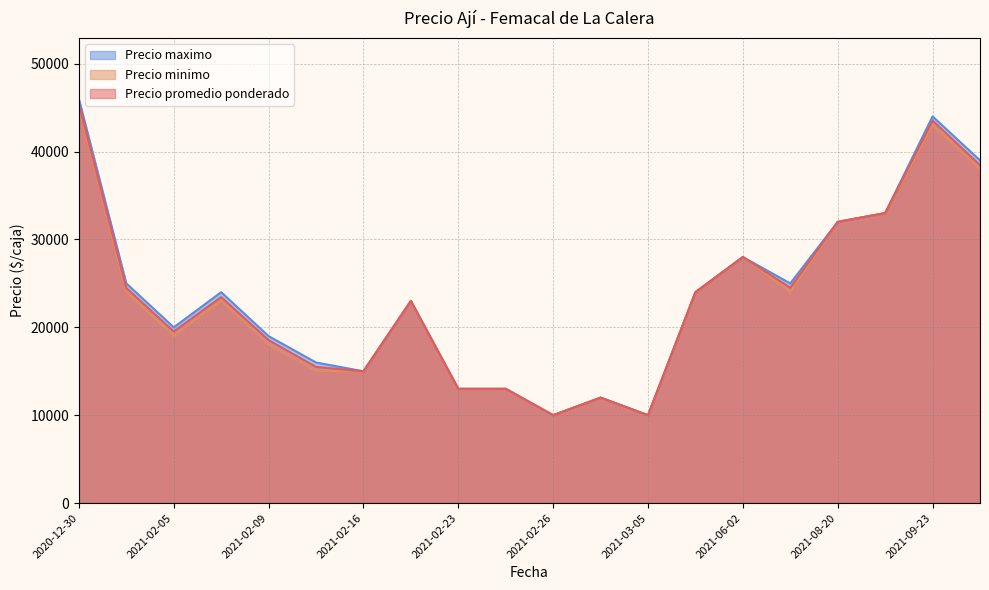

What is the difference between the second highest and minimum values in the Precio promedio ponderado series?

33521